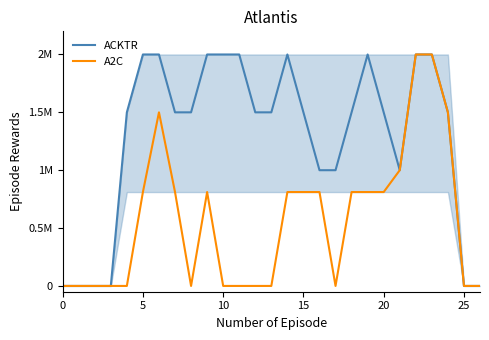

Rank the series by their average value, from highest to lowest.

ACKTR, A2C